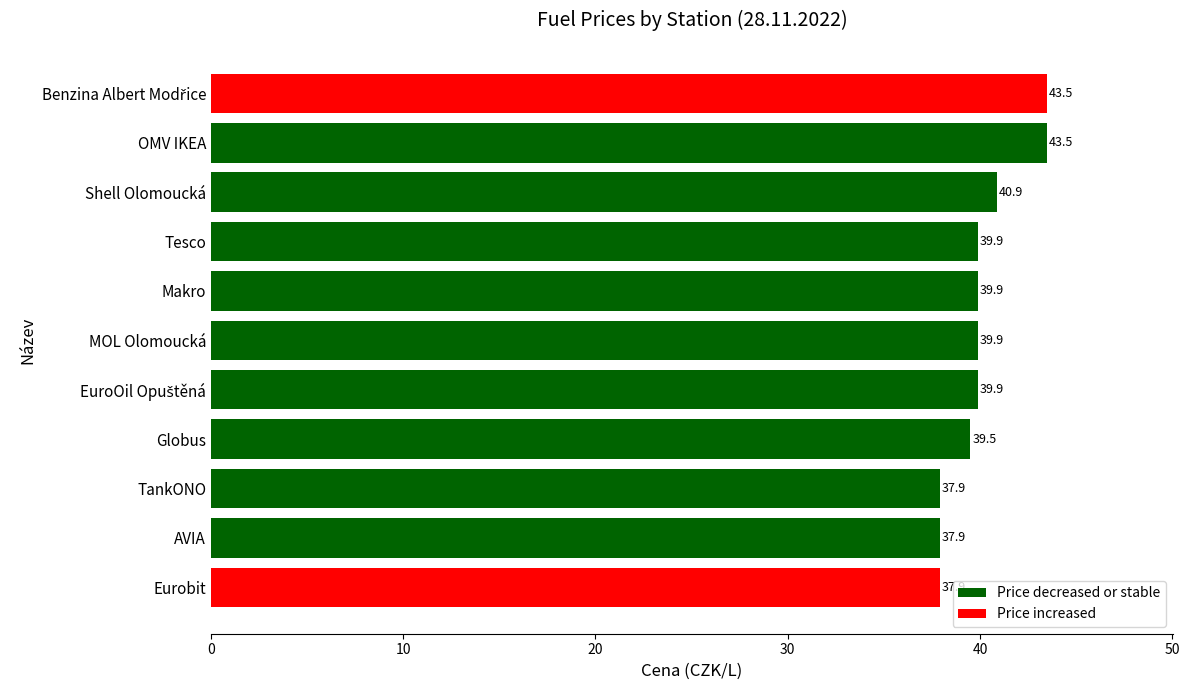

What is the sum of all values?

440.7